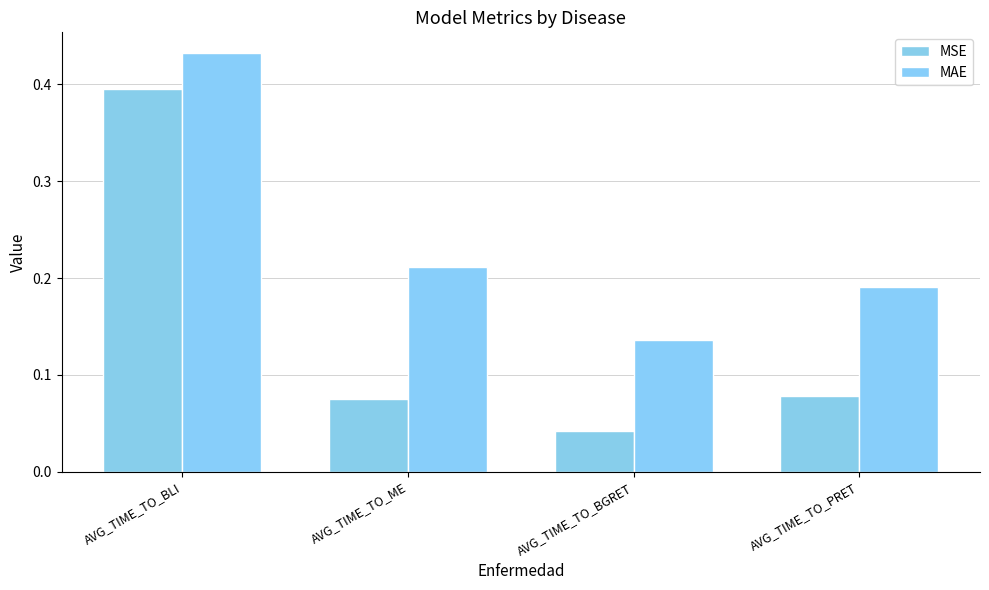

How many bars are there in each group?

2